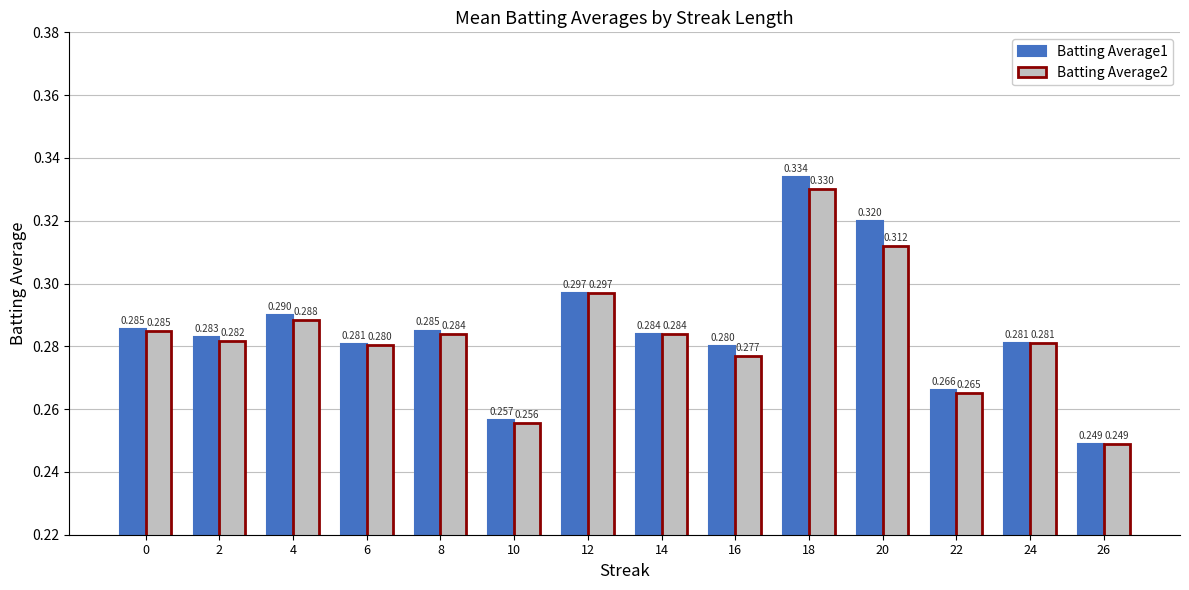

Is the value of Batting Average2 at 26 greater than the value of Batting Average1 at 8?

No